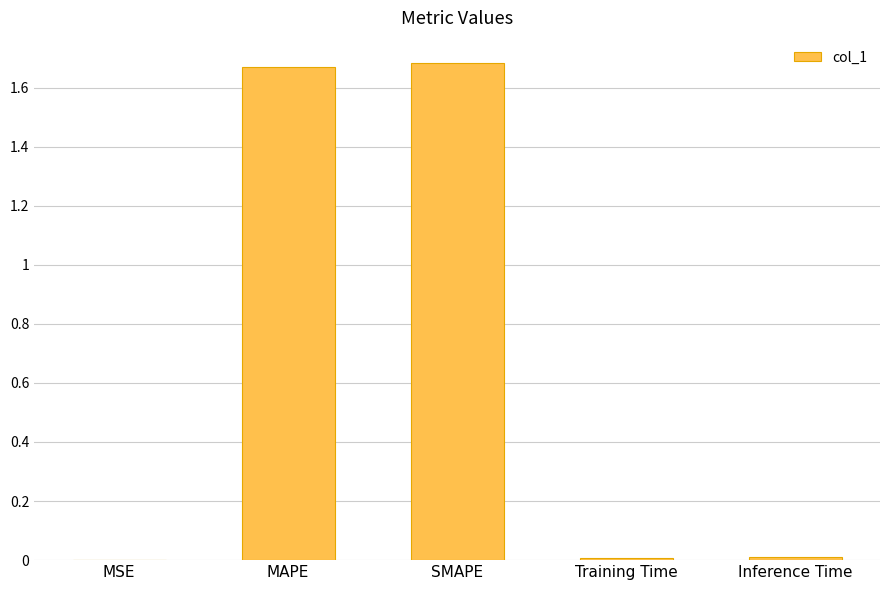

Between MAPE and Training Time, which is larger?

MAPE